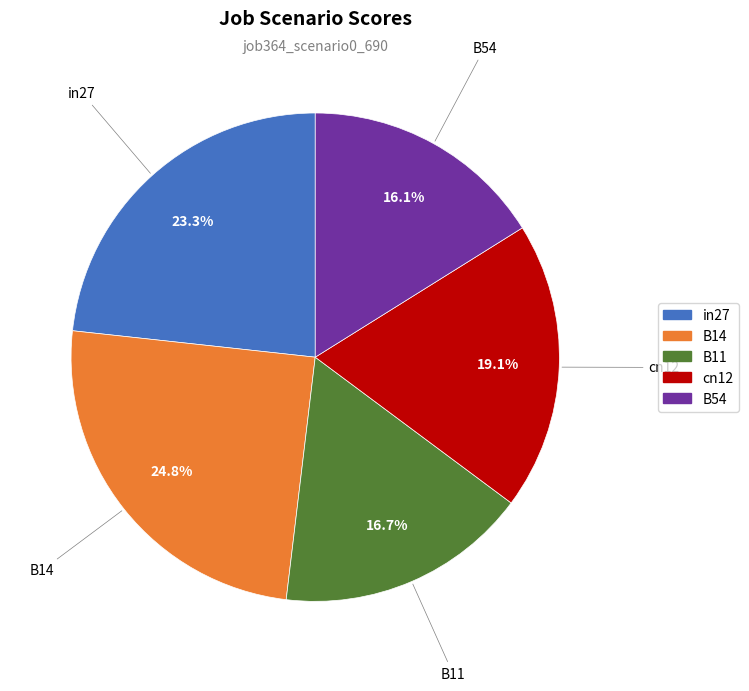

Does B11 represent more than half of the total?

No